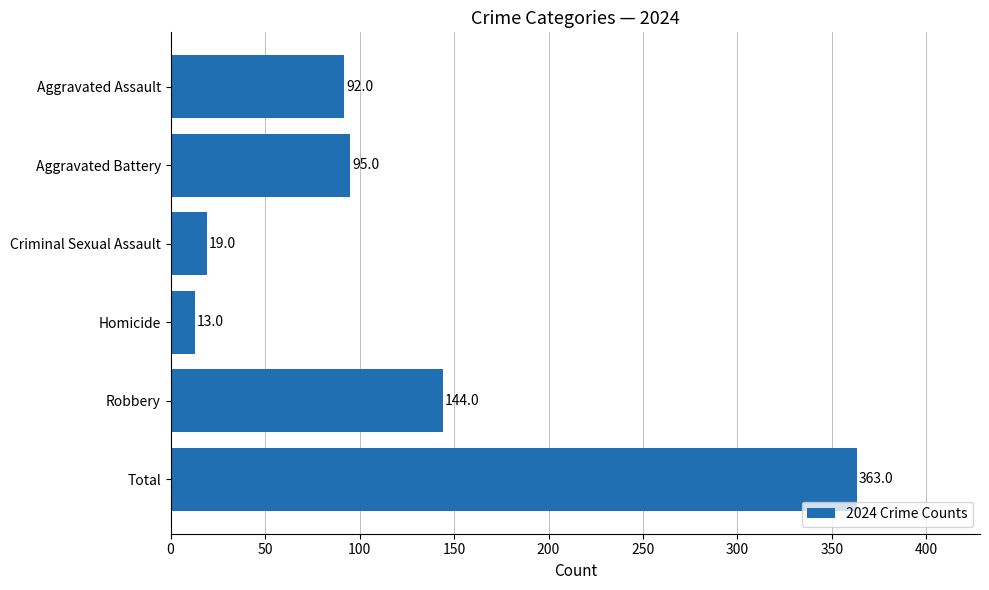

Does the chart contain stacked bars?

No